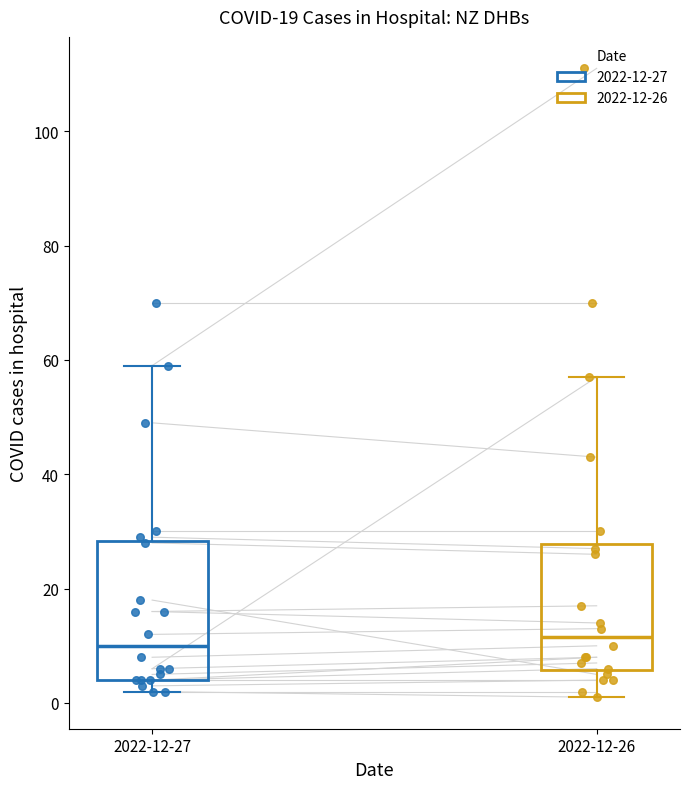

Where does the upper whisker of the box for 2022-12-27 end on the y-axis? The values are not printed on the chart, so give them approximately, as read against the axis.

60